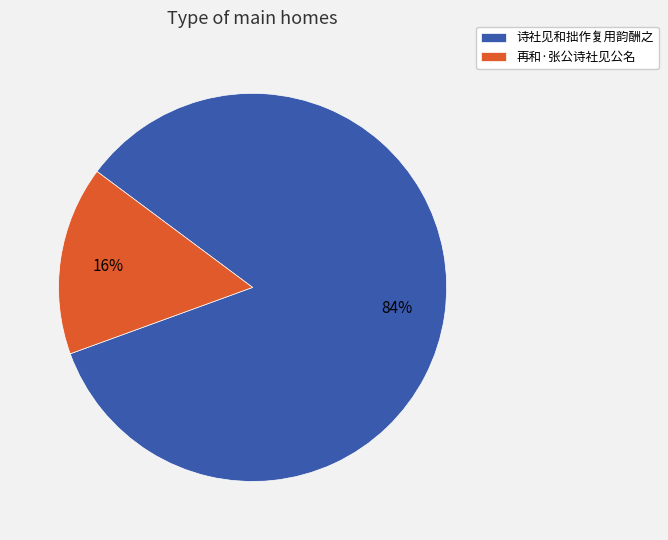

To the nearest percent, what is the combined percentage of 诗社见和拙作复用韵酬之 and 再和·张公诗社见公名?

100%